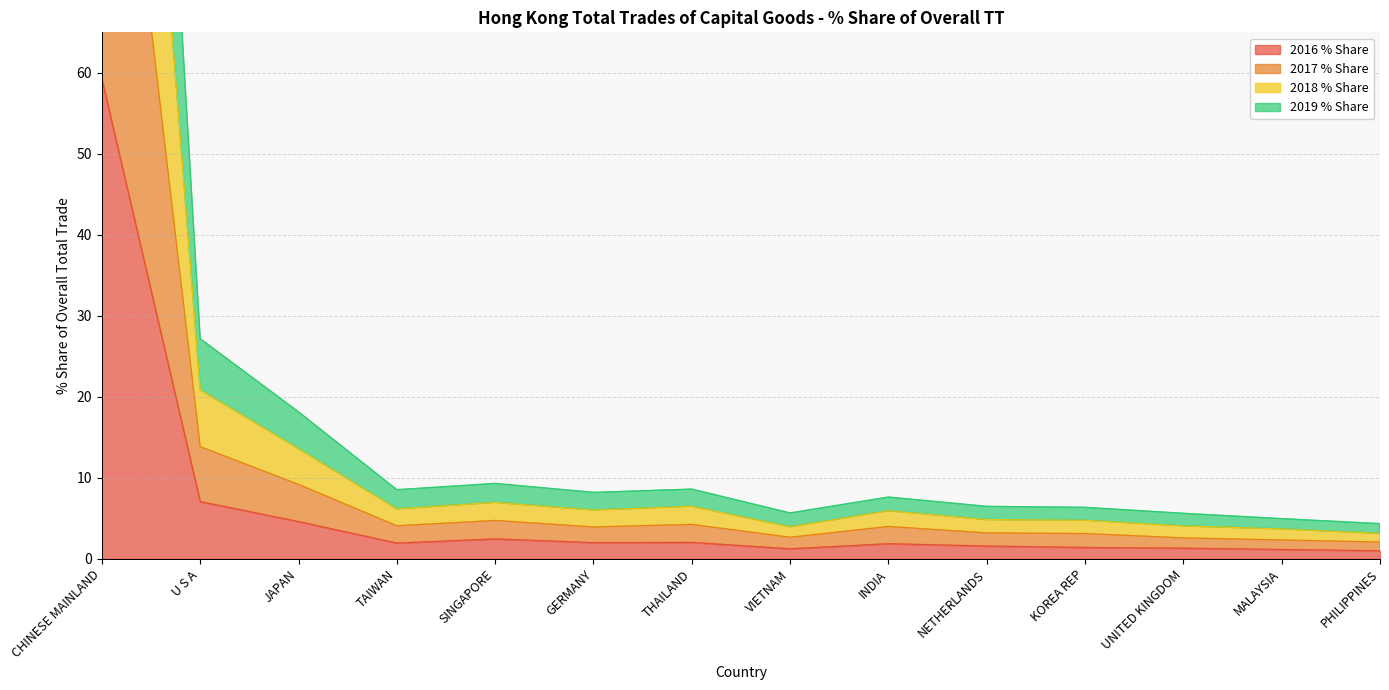

What is the highest value of the 2016 % Share series?

59.2